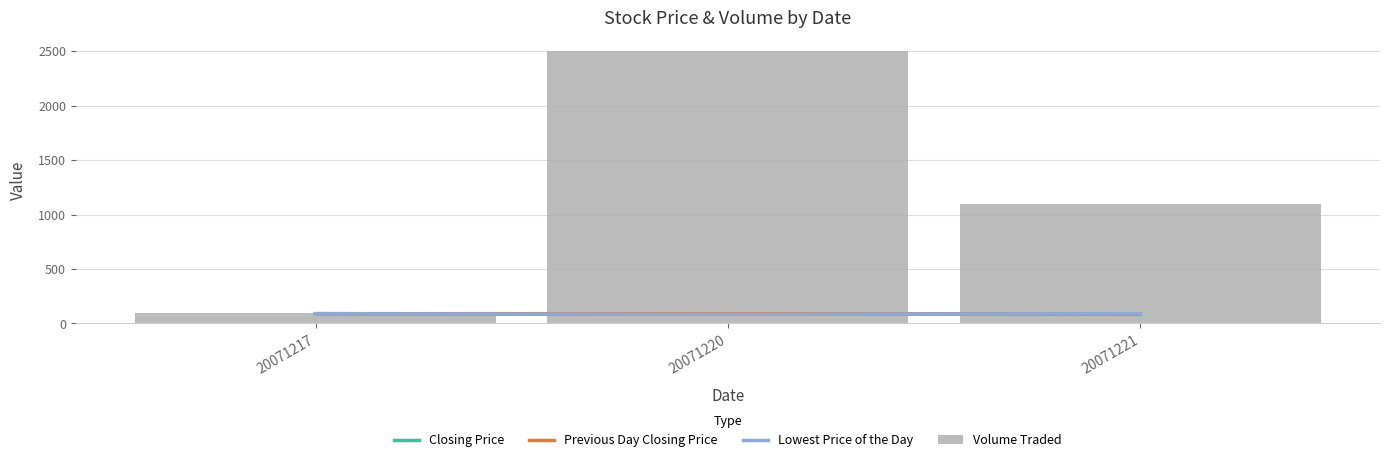

Which series has the largest total across all categories?

Volume Traded